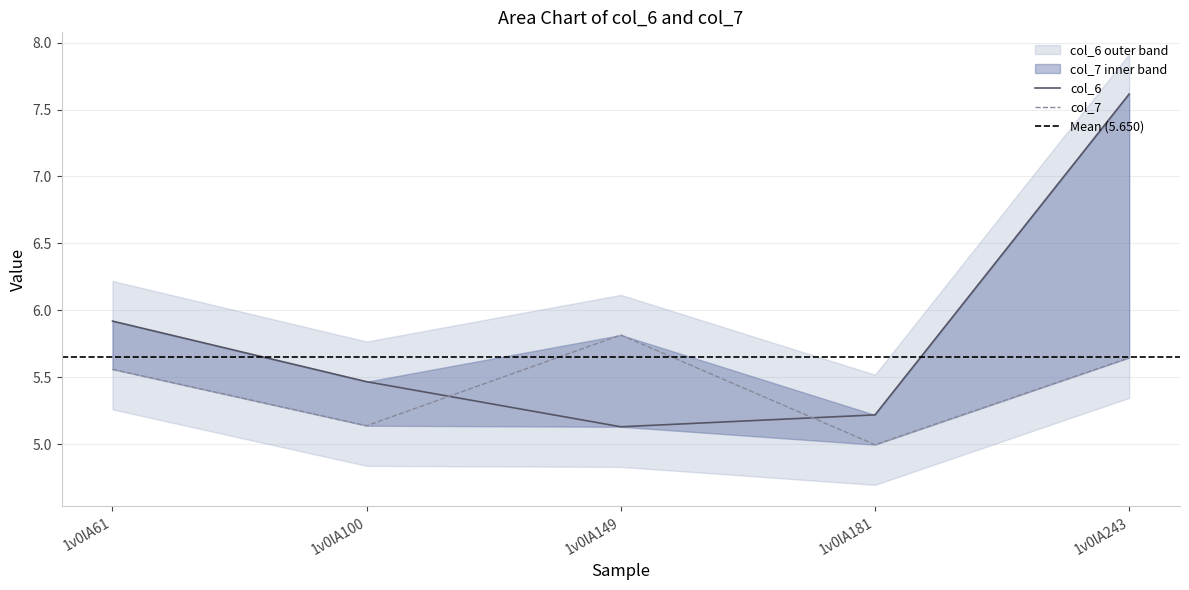

At which category is the sum across all series the highest?

1v0lA243